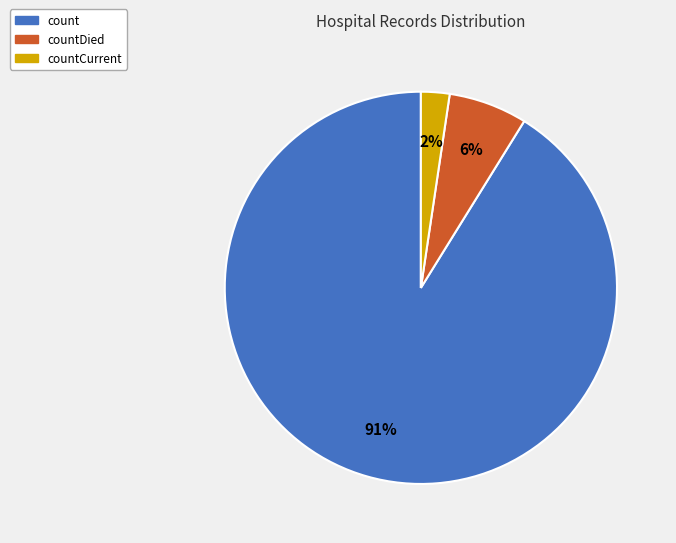

Does count represent more than half of the total?

Yes